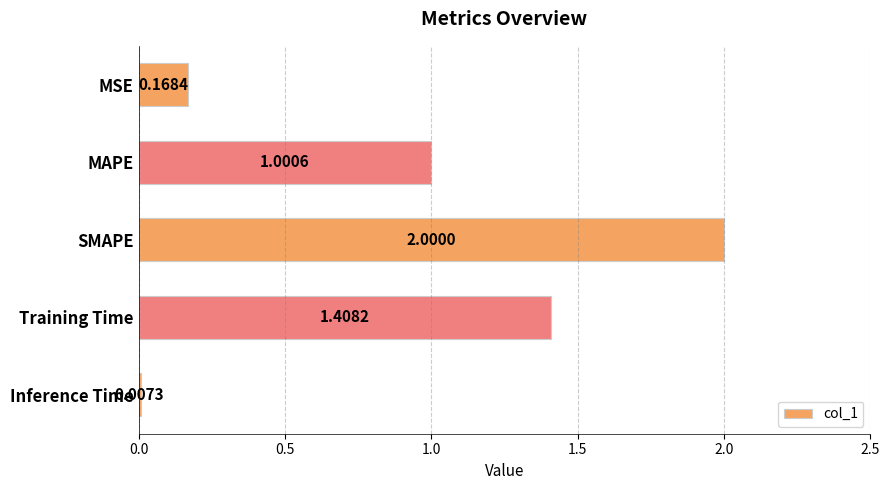

How many series are shown in this chart?

1